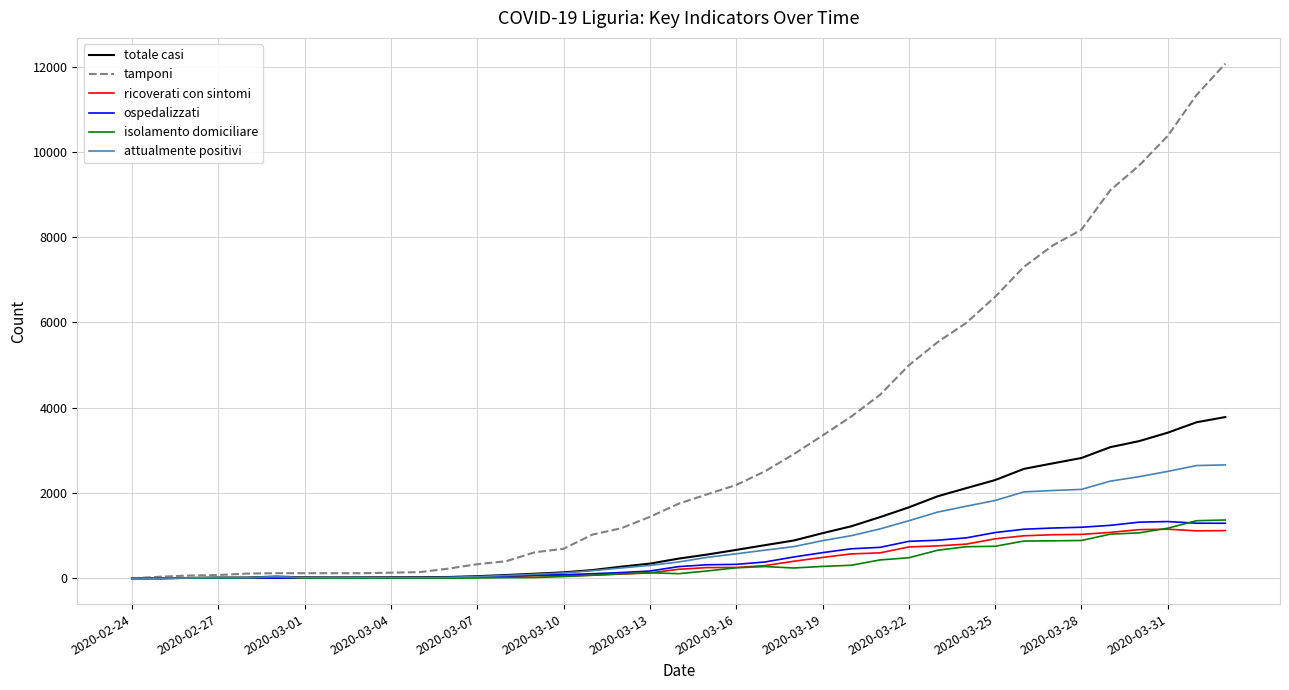

Which series has the widest spread of values?

tamponi